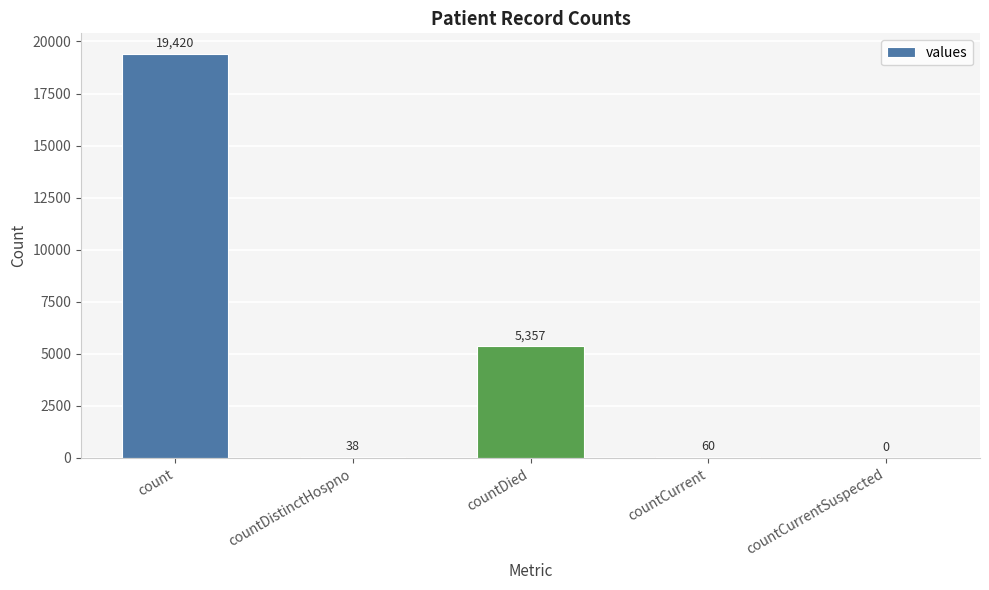

The value at countDistinctHospno is 38. True or false?

True